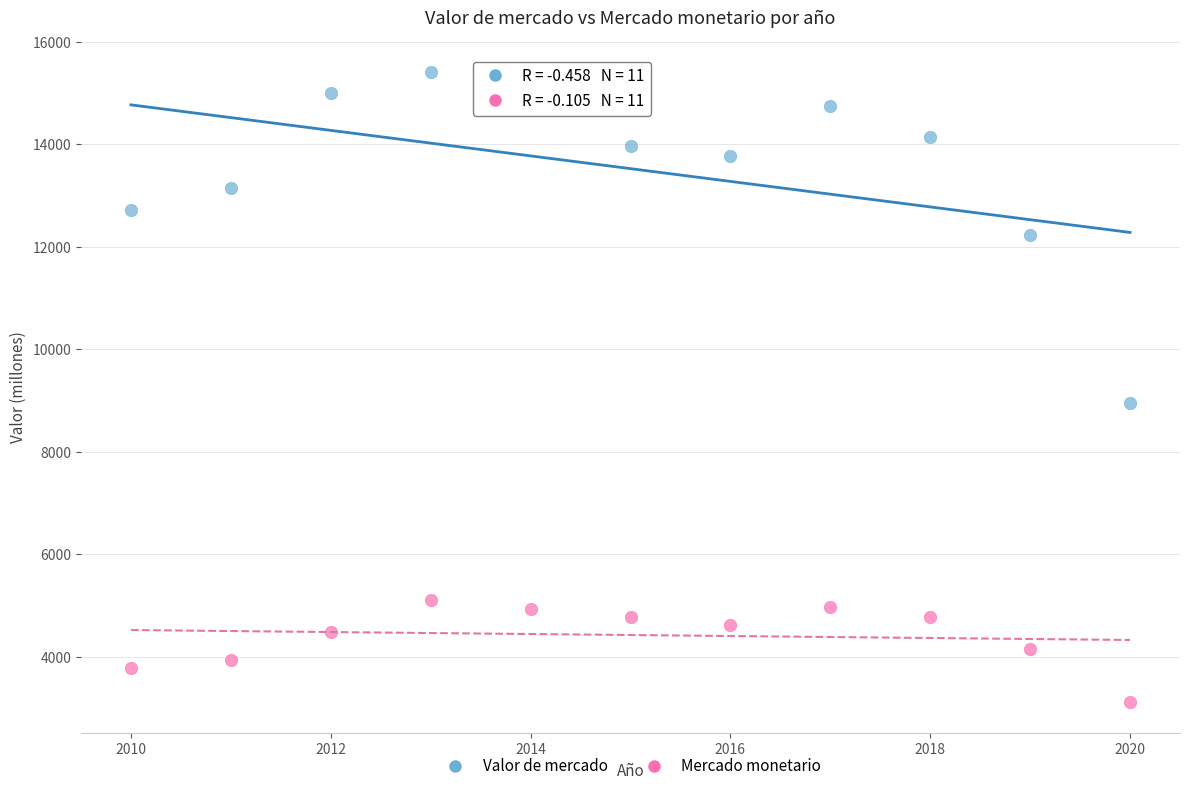

Which series reaches the maximum Y coordinate?

Valor de mercado